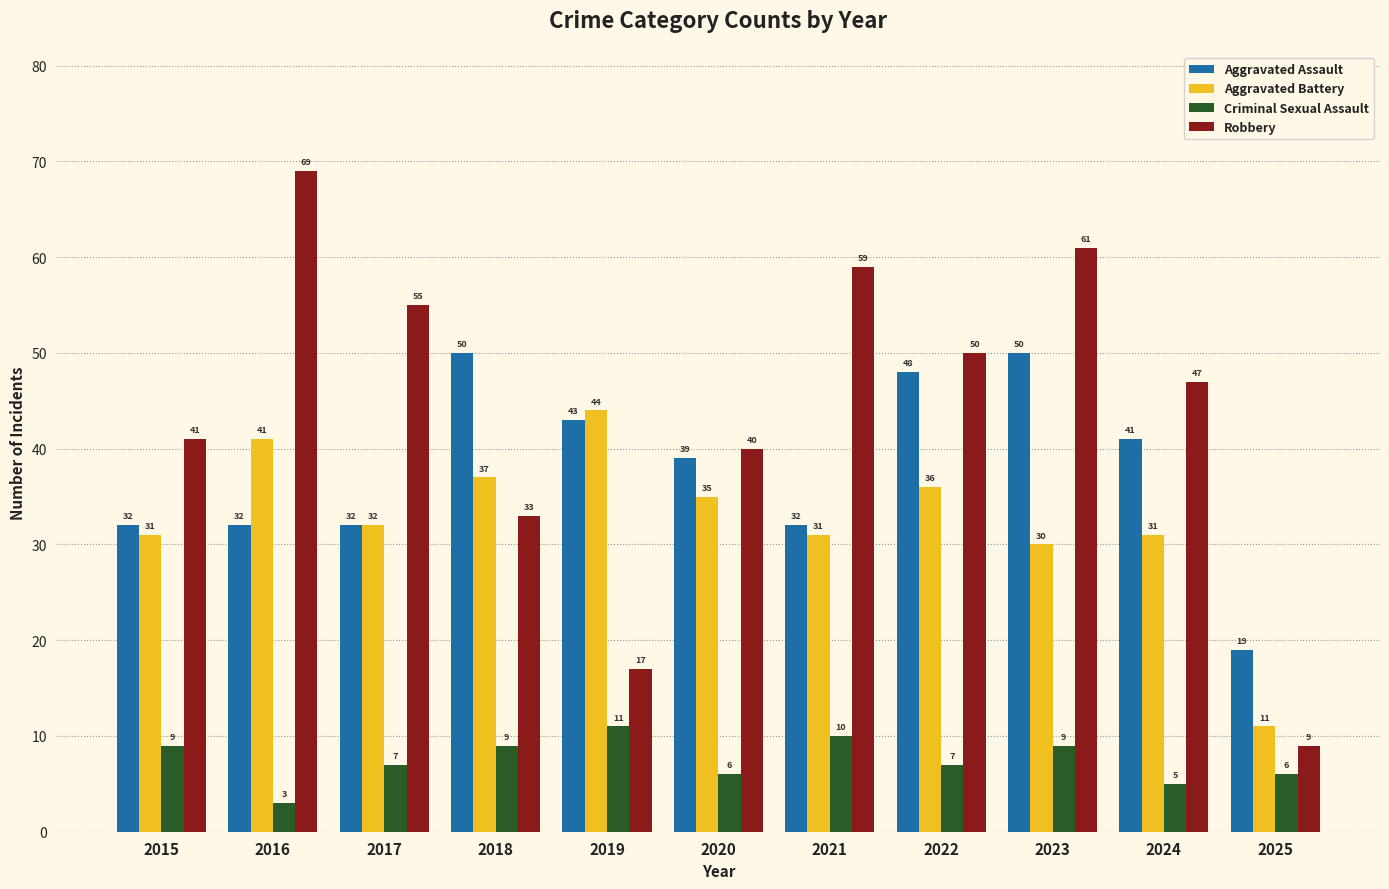

Reading left to right, transcribe all the data shown in this chart.

Aggravated Assault: 2015=32	2016=32	2017=32	2018=50	2019=43	2020=39	2021=32	2022=48	2023=50	2024=41	2025=19
Aggravated Battery: 2015=31	2016=41	2017=32	2018=37	2019=44	2020=35	2021=31	2022=36	2023=30	2024=31	2025=11
Criminal Sexual Assault: 2015=9	2016=3	2017=7	2018=9	2019=11	2020=6	2021=10	2022=7	2023=9	2024=5	2025=6
Robbery: 2015=41	2016=69	2017=55	2018=33	2019=17	2020=40	2021=59	2022=50	2023=61	2024=47	2025=9